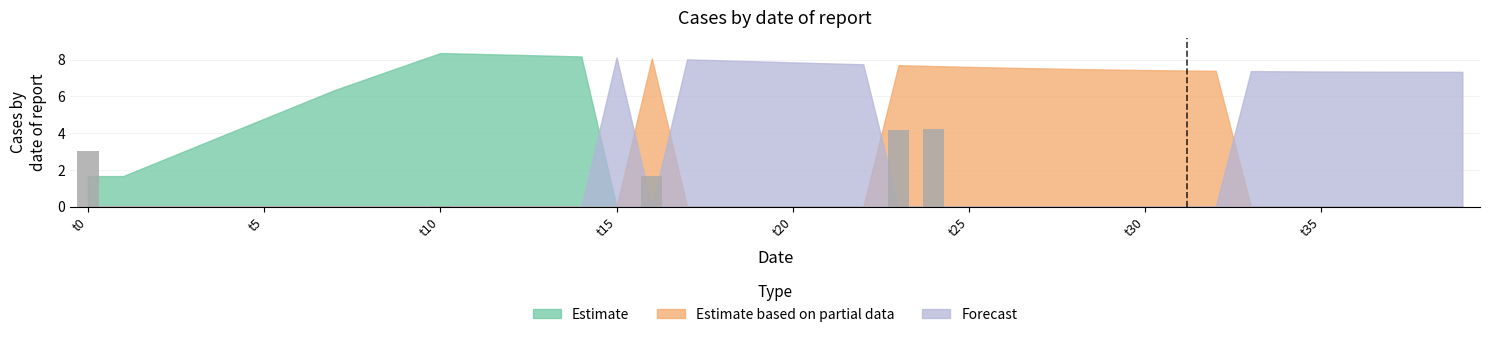

What is the maximum value shown in the chart?

4.3